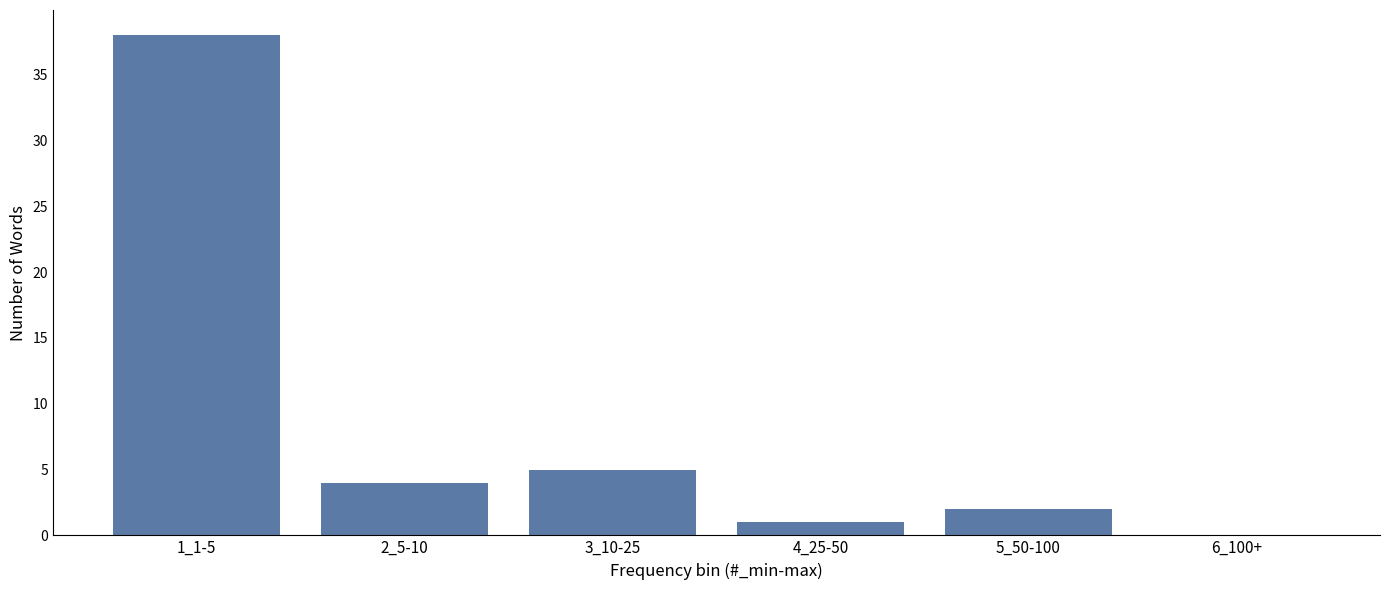

Reading left to right, transcribe all the data shown in this chart.

1_1-5=38	2_5-10=4	3_10-25=5	4_25-50=1	5_50-100=2	6_100+=0